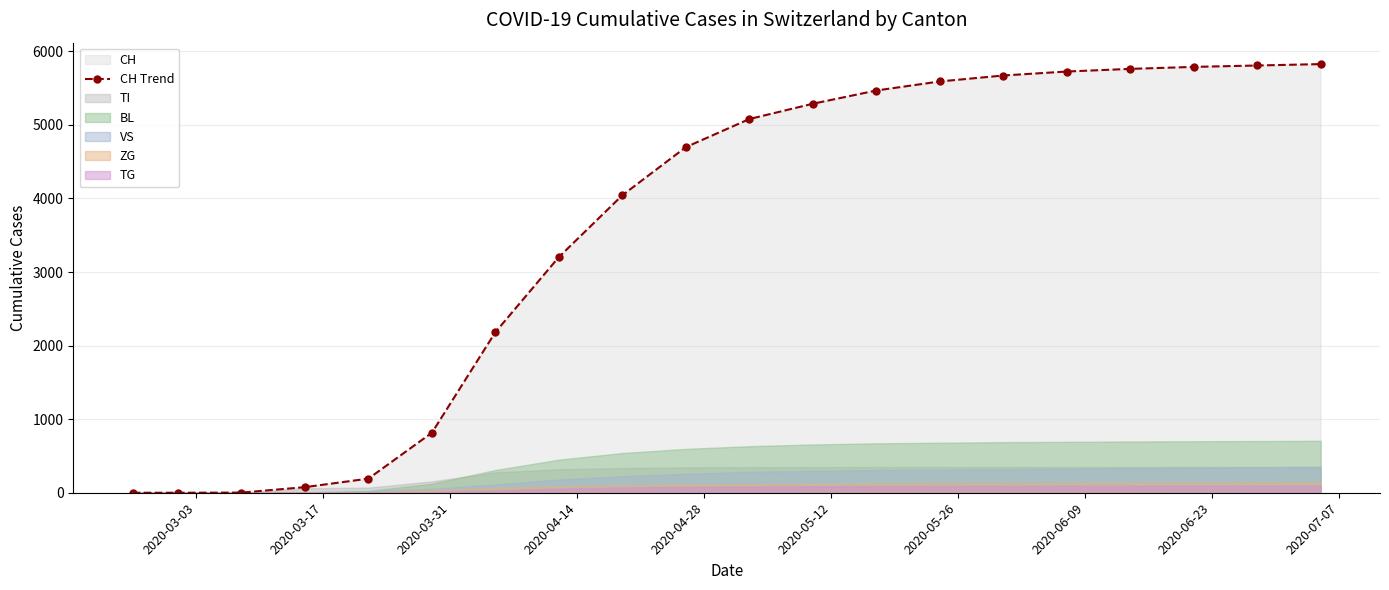

What is the highest value of the CH Trend series?

5827